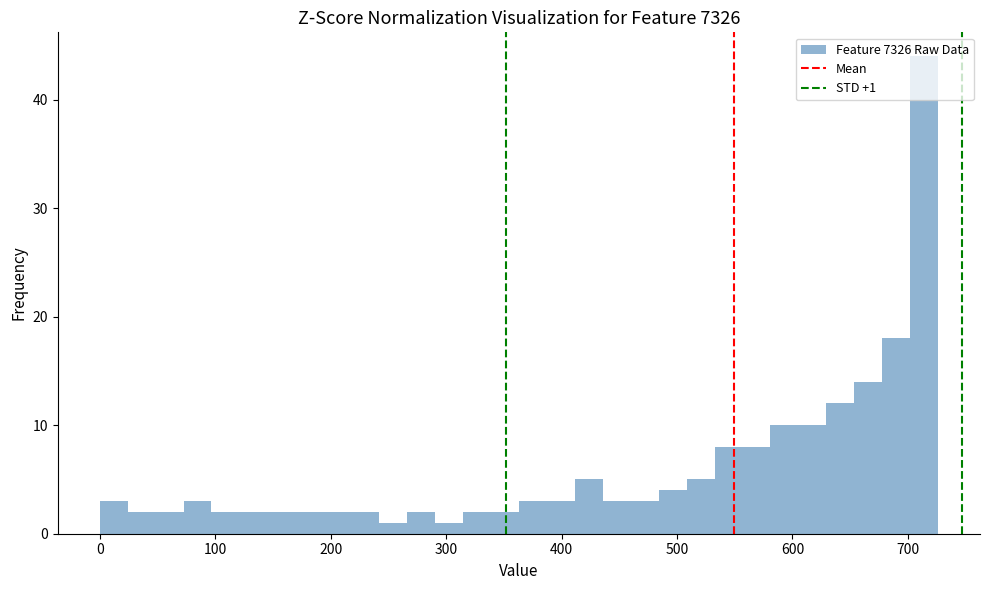

Read against the x-axis, roughly where is the centre of the tallest bar?

710